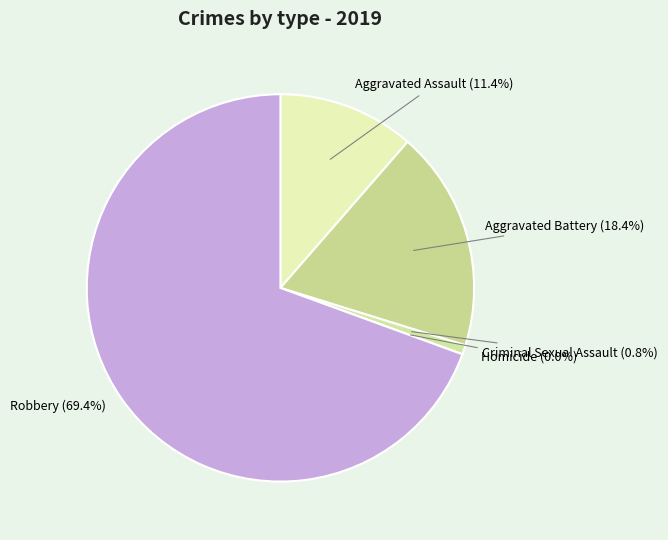

Which category has the biggest portion of the pie?

Robbery